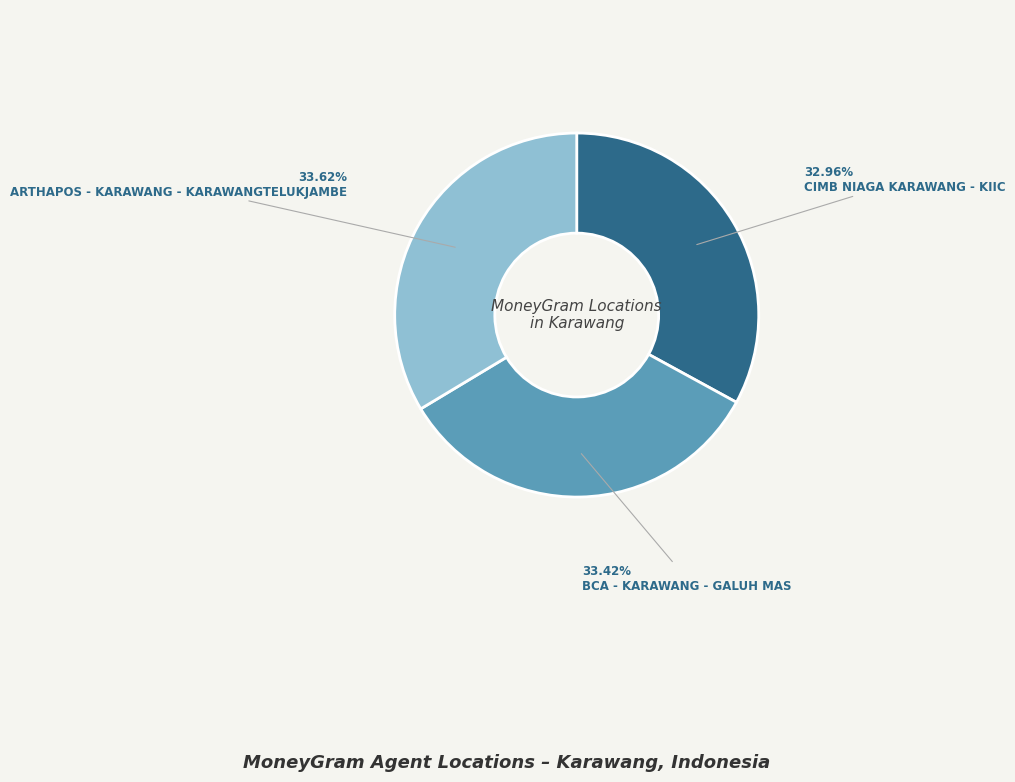

Does any single category account for the majority?

No